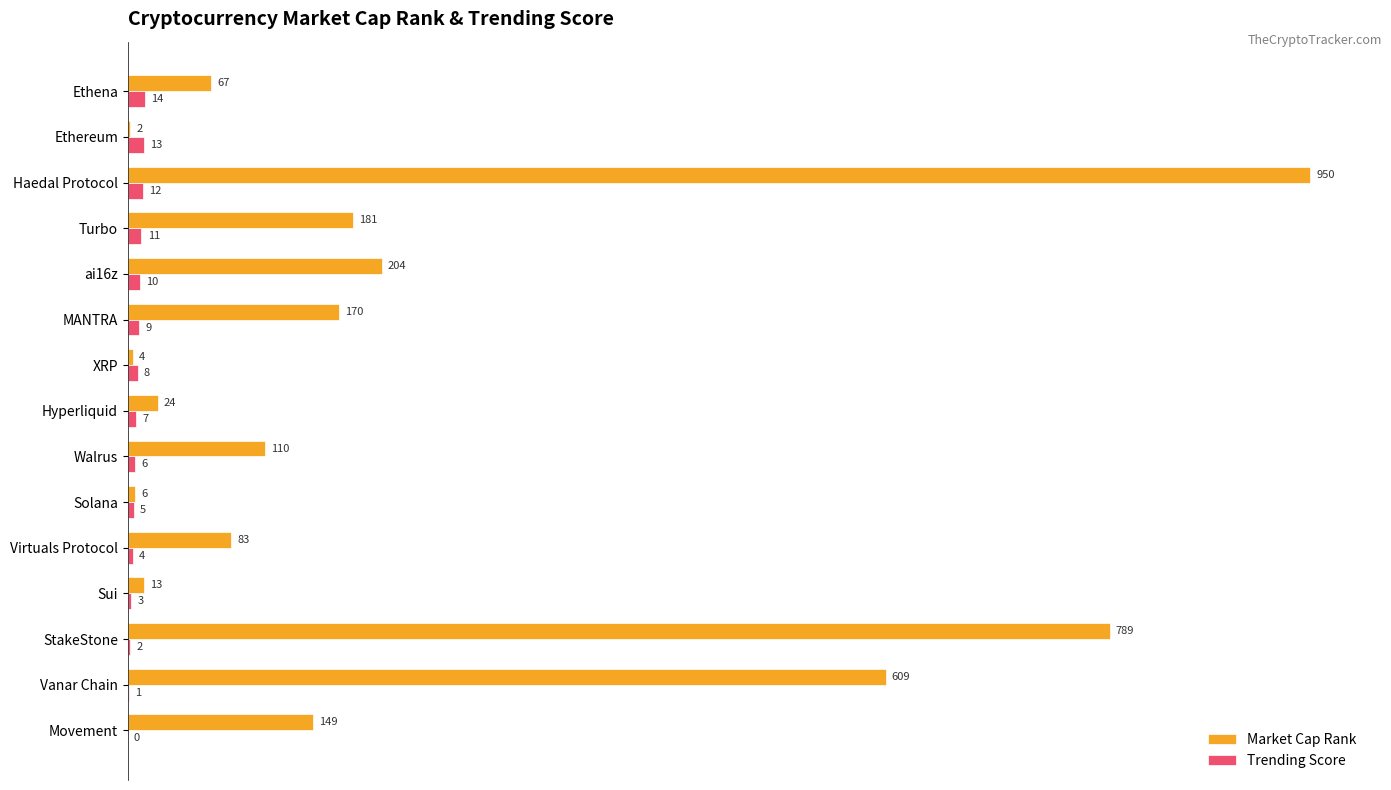

True or false: Market Cap Rank has a value of 170 at MANTRA.

True